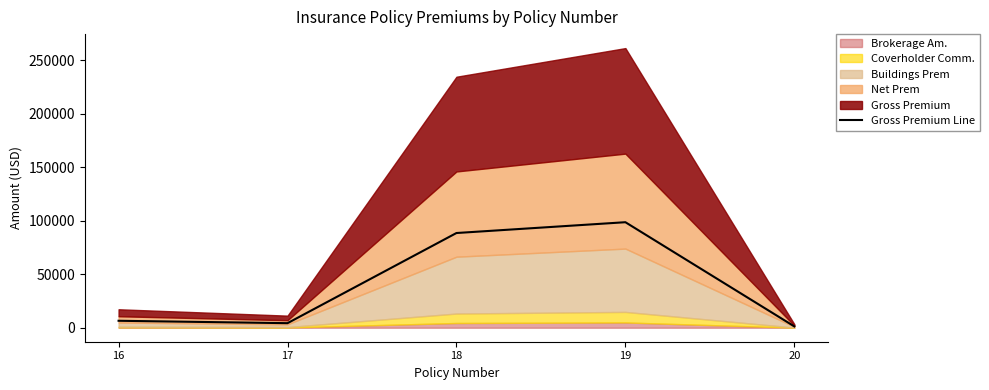

How many categories are shown in the chart?

5